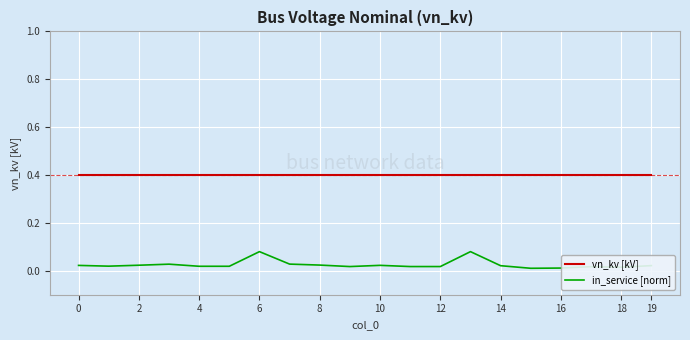

Which series has the widest spread of values?

in_service [norm]